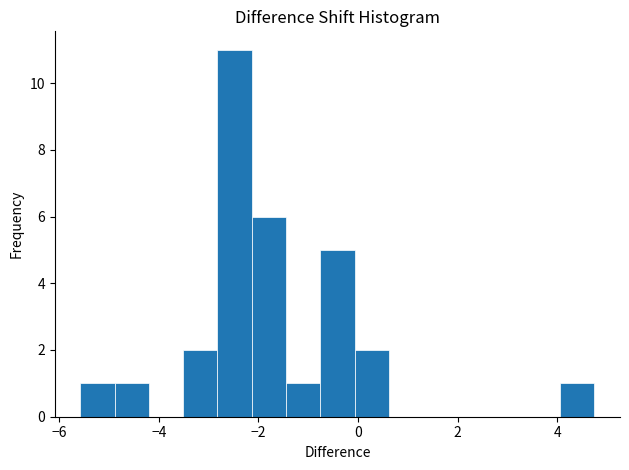

Read against the x-axis, roughly where is the centre of the tallest bar?

-2.4